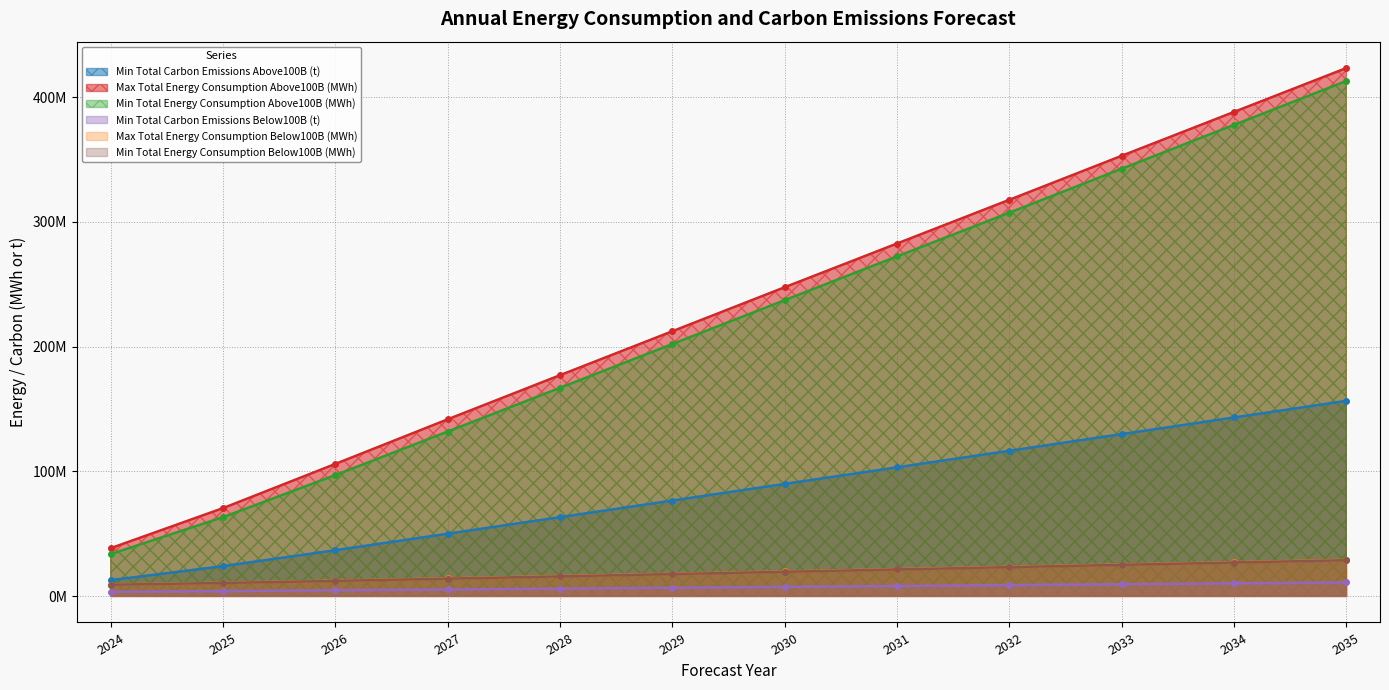

True or false: Min Total Carbon Emissions Below100B (t) and Max Total Energy Consumption Above100B (MWh) intersect in this chart.

False